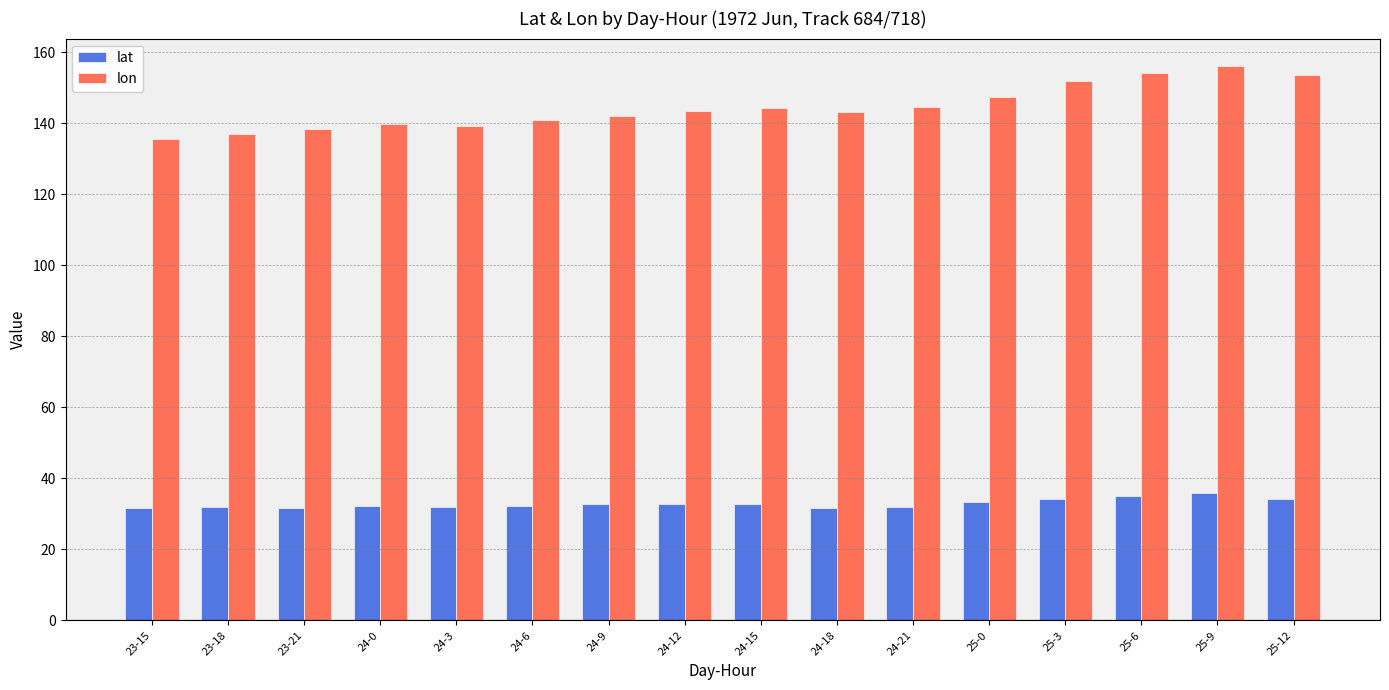

The lat series shows 7.9 at 24-21. True or false?

False